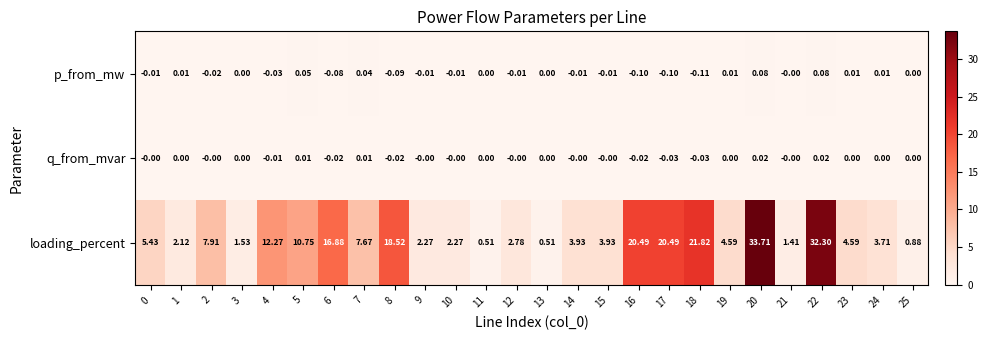

How many data points in loading_percent are less than 4?

12